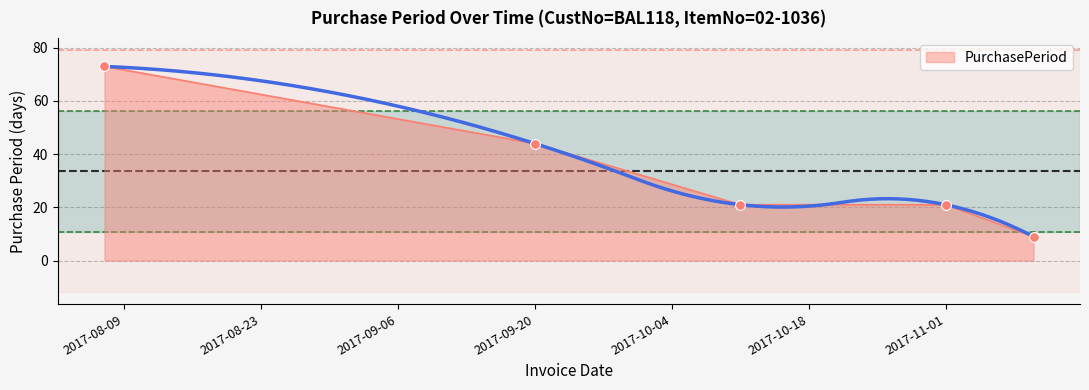

Between 2017-08-07 and 2017-10-11, which is larger?

2017-08-07